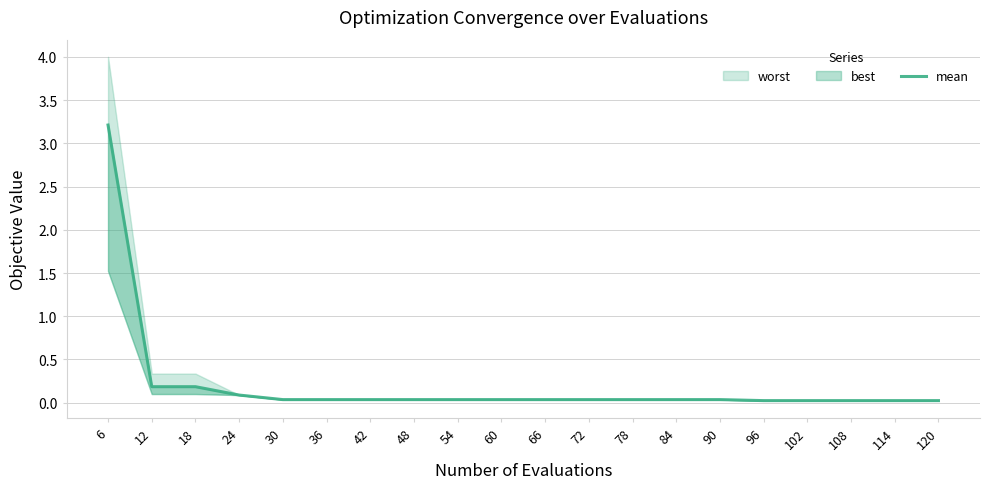

What is the difference between the values at 66 and 24?

0.1